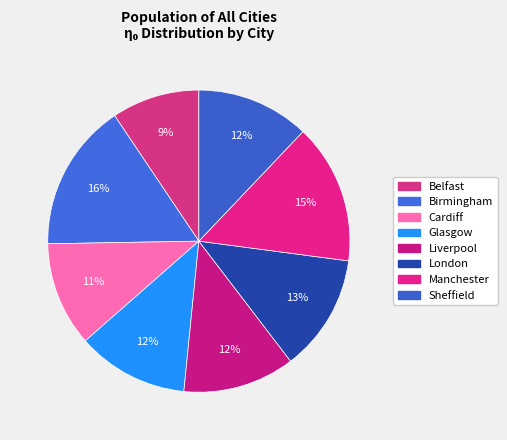

Is there a majority slice in this chart?

No